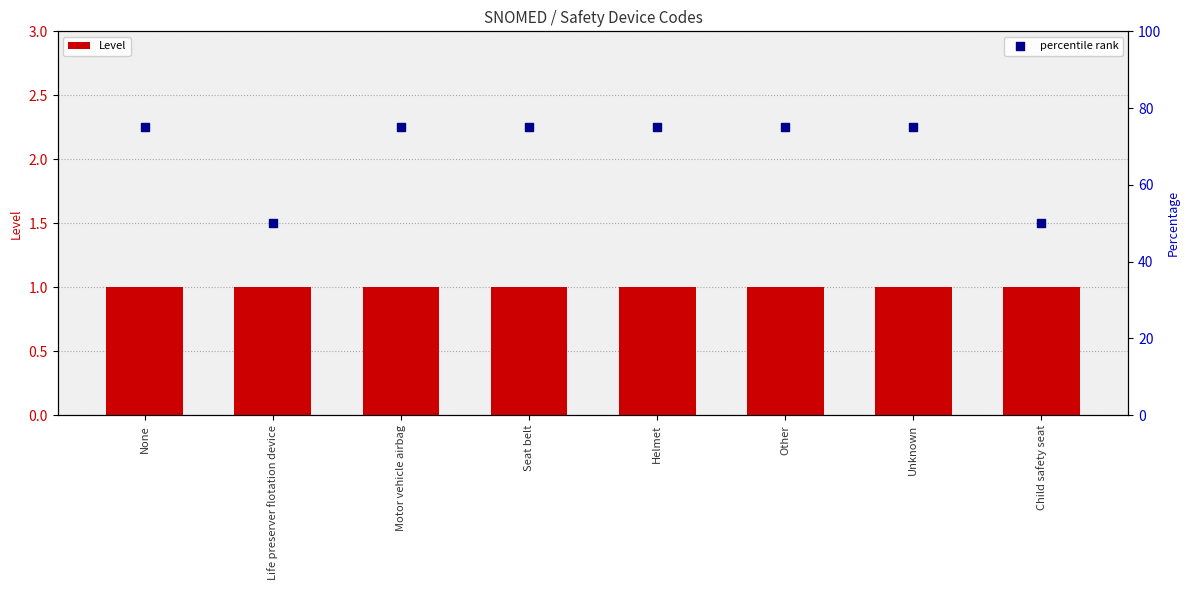

Which series has the largest total across all categories?

percentile rank